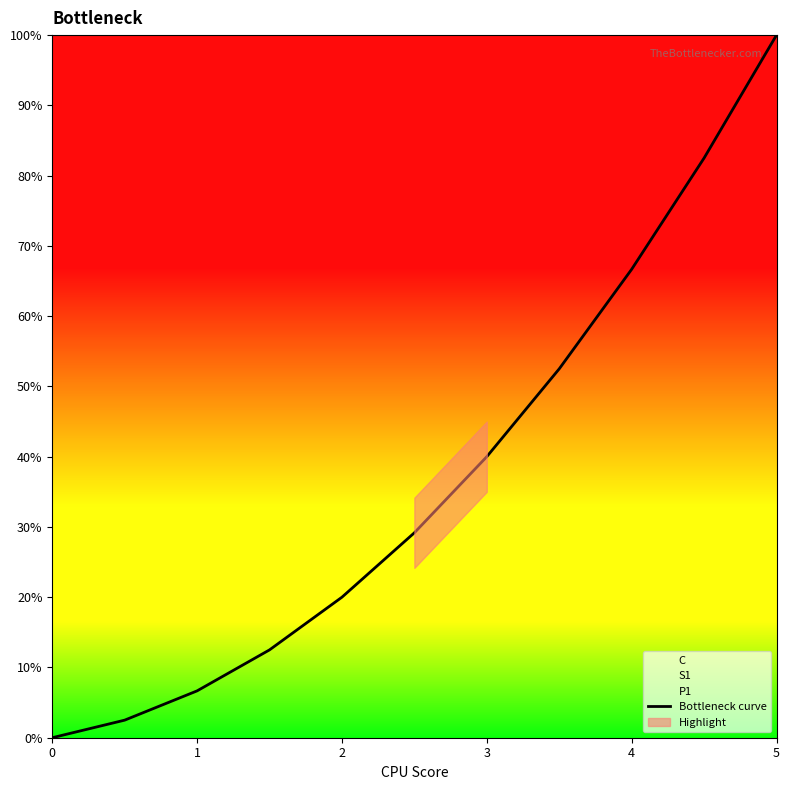

What is the change in value from 3 to 6?

+0.3